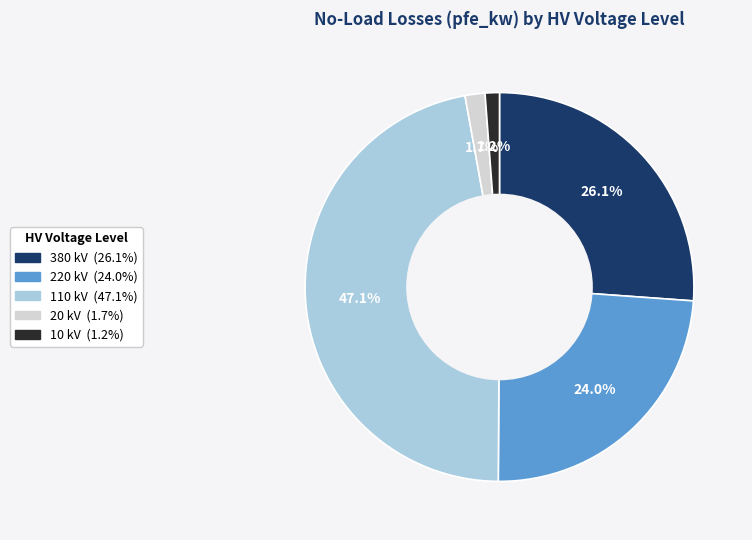

Does any single category account for the majority?

No